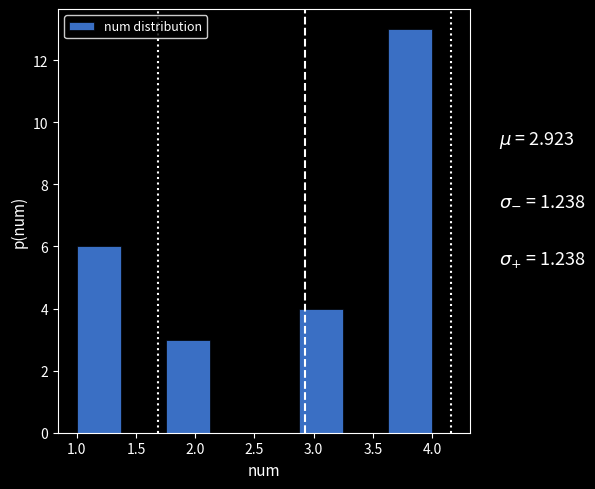

Which range on the x-axis has the tallest bar?

3.625 to 4.000